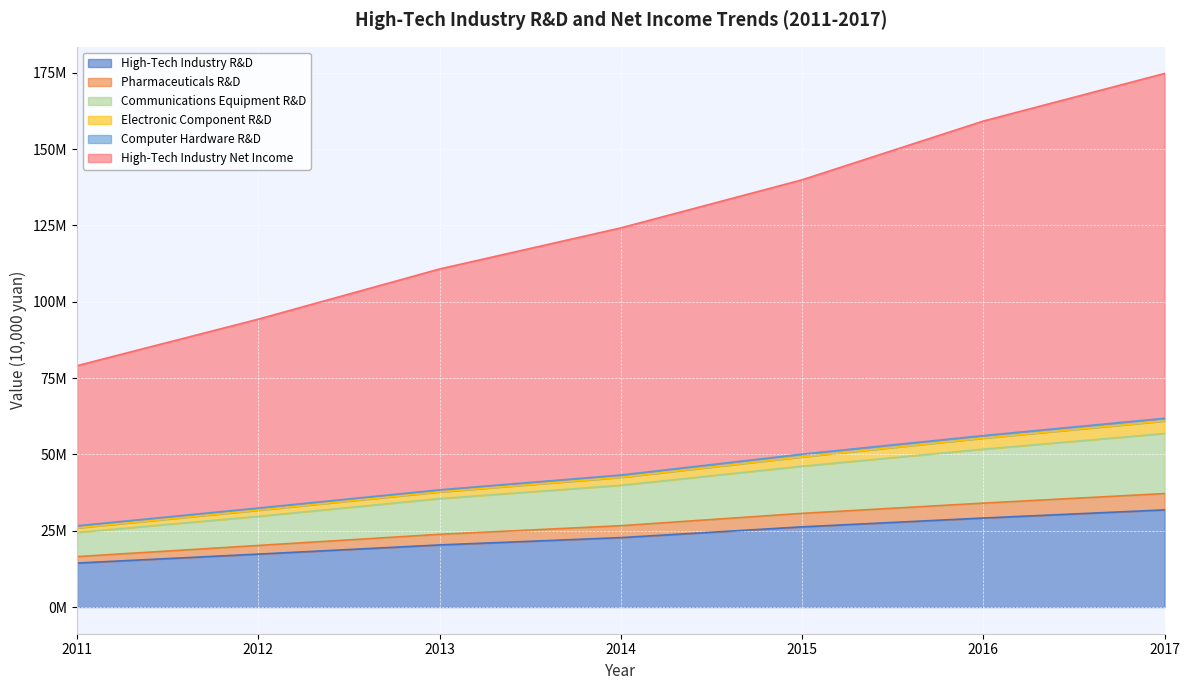

What is the greatest value displayed?

174773974.3